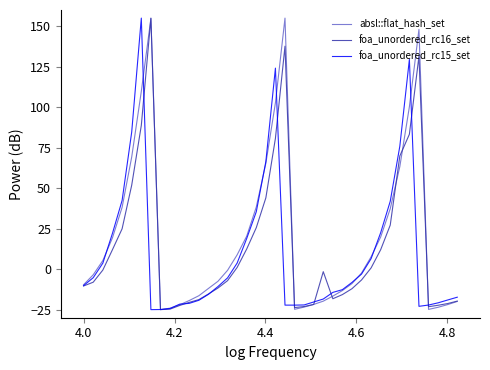

What is the sum of all absl::flat_hash_set values?

801.9